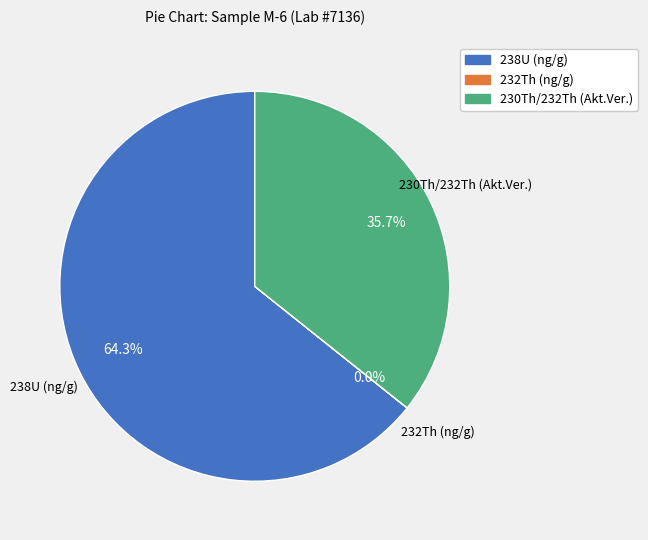

What is the largest slice in the pie chart?

238U (ng/g)